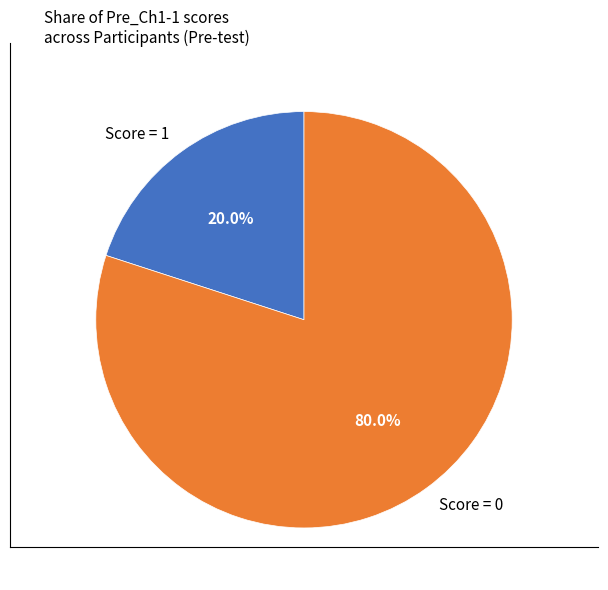

Which category accounts for the majority?

Score = 0